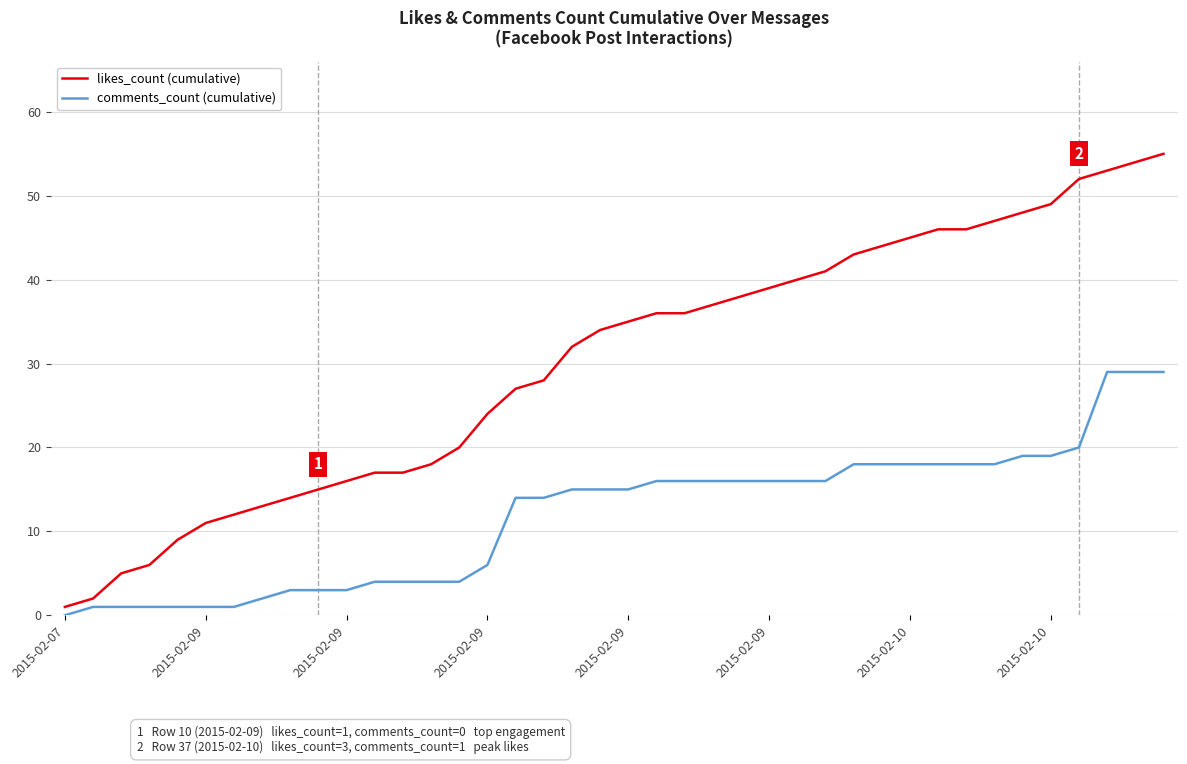

What are all the series names shown in the legend?

likes_count (cumulative), comments_count (cumulative)